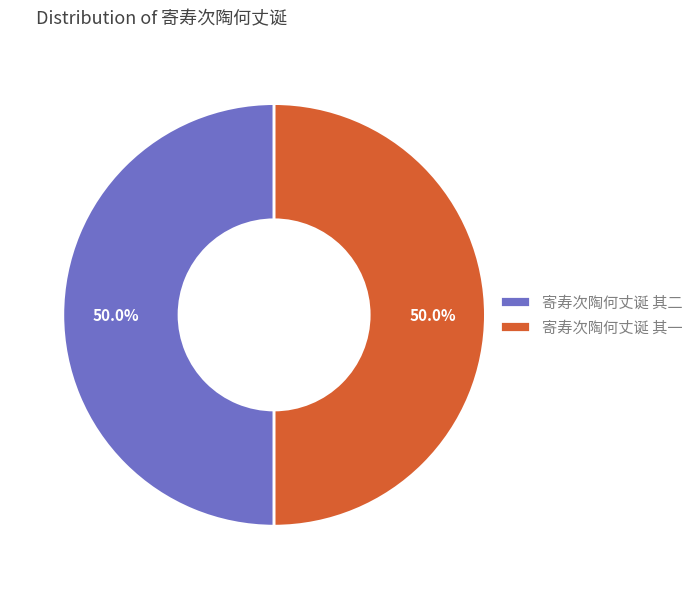

Is it true that 寄寿次陶何丈诞 其一 is 35% of the pie?

False